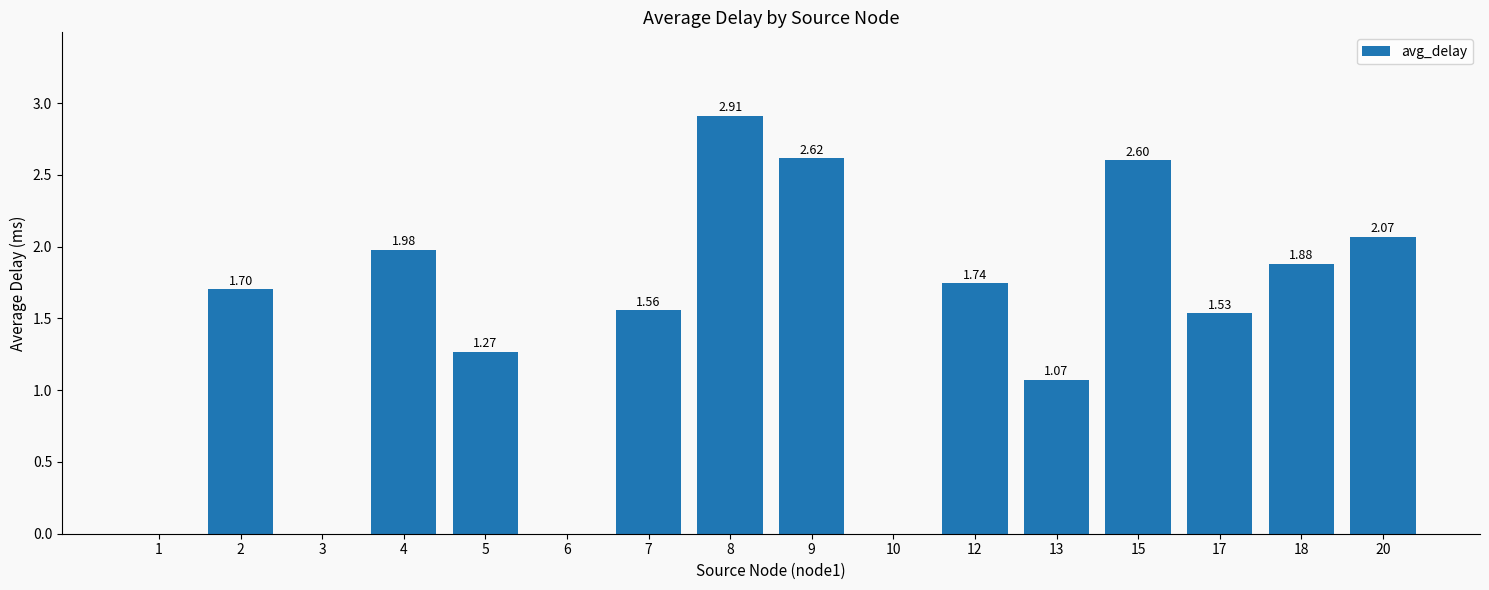

What is the sum of all values?

22.9